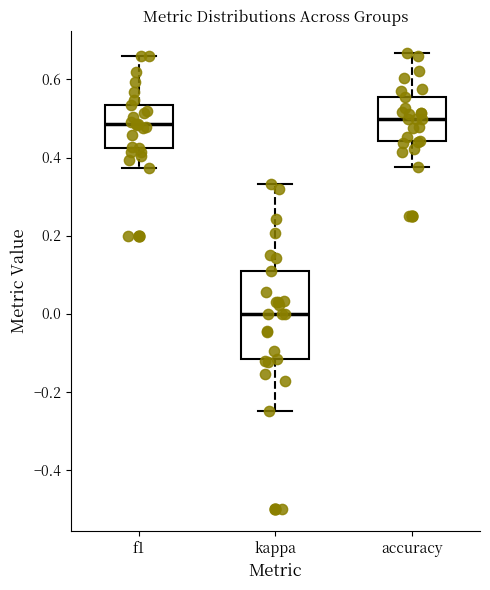

Reading left to right, read every box against the y-axis: the position of its median line, the range the box covers, and the ends of its whiskers. The values are not printed on the chart, so give them approximately, as read against the axis.

f1: median 0.48, box 0.42 to 0.54, whiskers 0.38 to 0.66
kappa: median 0.00, box -0.12 to 0.10, whiskers -0.24 to 0.34
accuracy: median 0.50, box 0.44 to 0.56, whiskers 0.38 to 0.66